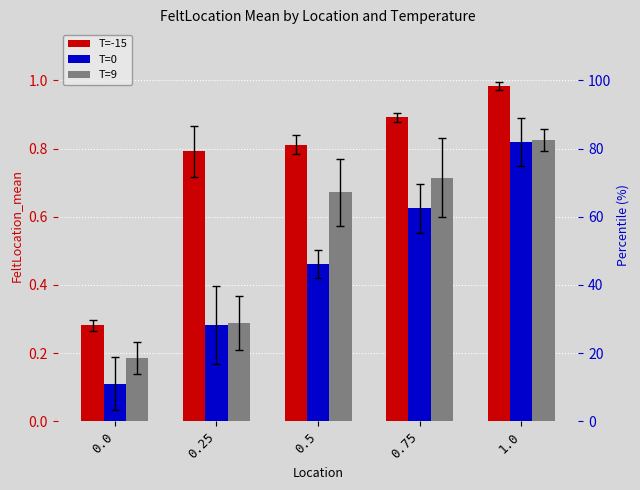

Which series has the widest spread of values?

T=0